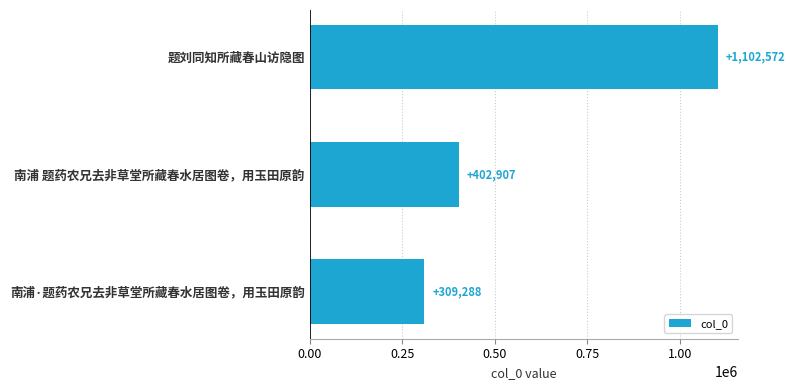

What is the label of the 3rd bar from the bottom?

题刘同知所藏春山访隐图